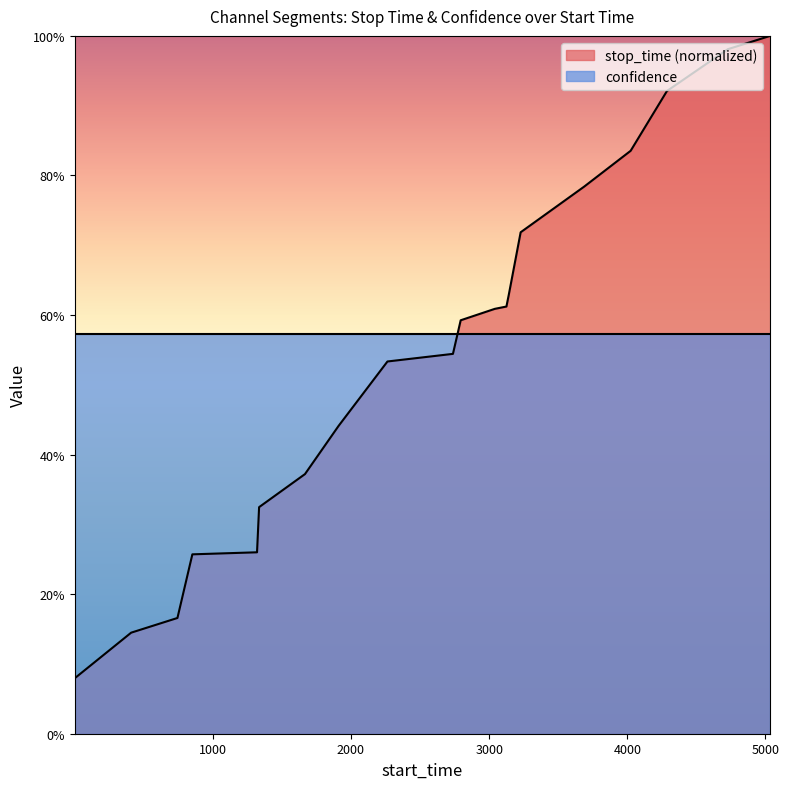

True or false: the data shows 0.3 at 852.

True